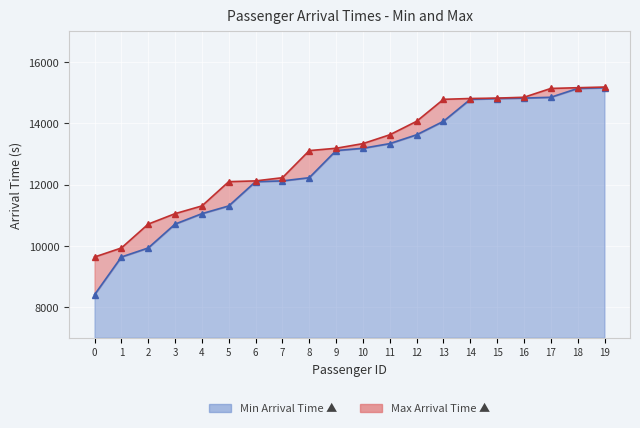

True or false: Min Arrival Time has more than 0 interior local peaks.

False